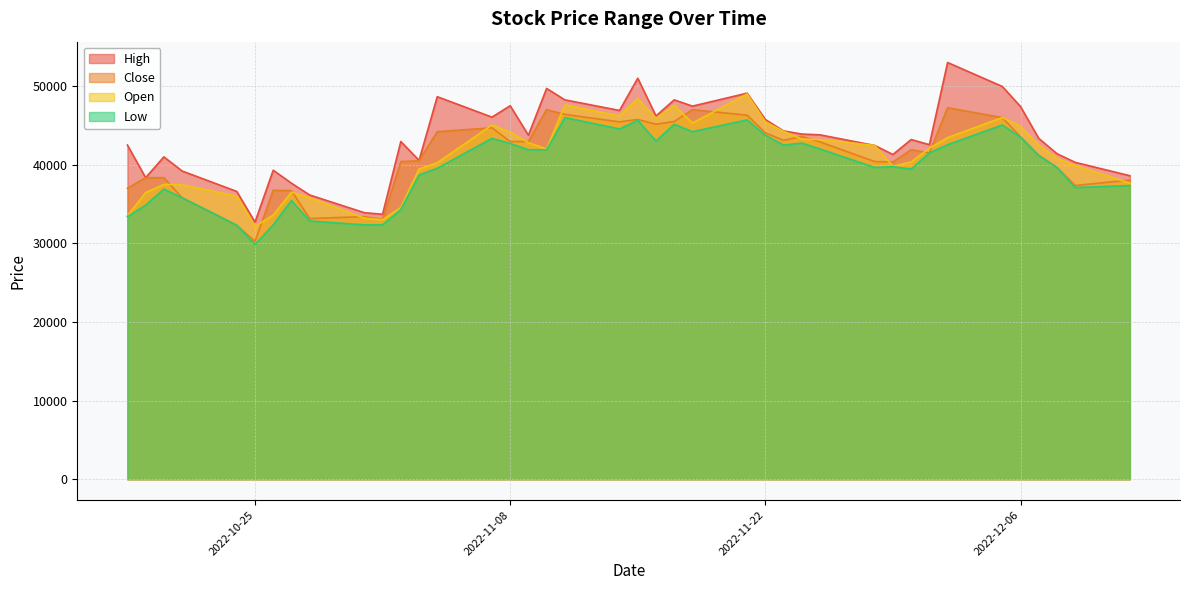

What are all the series names shown in the legend?

High, Close, Open, Low